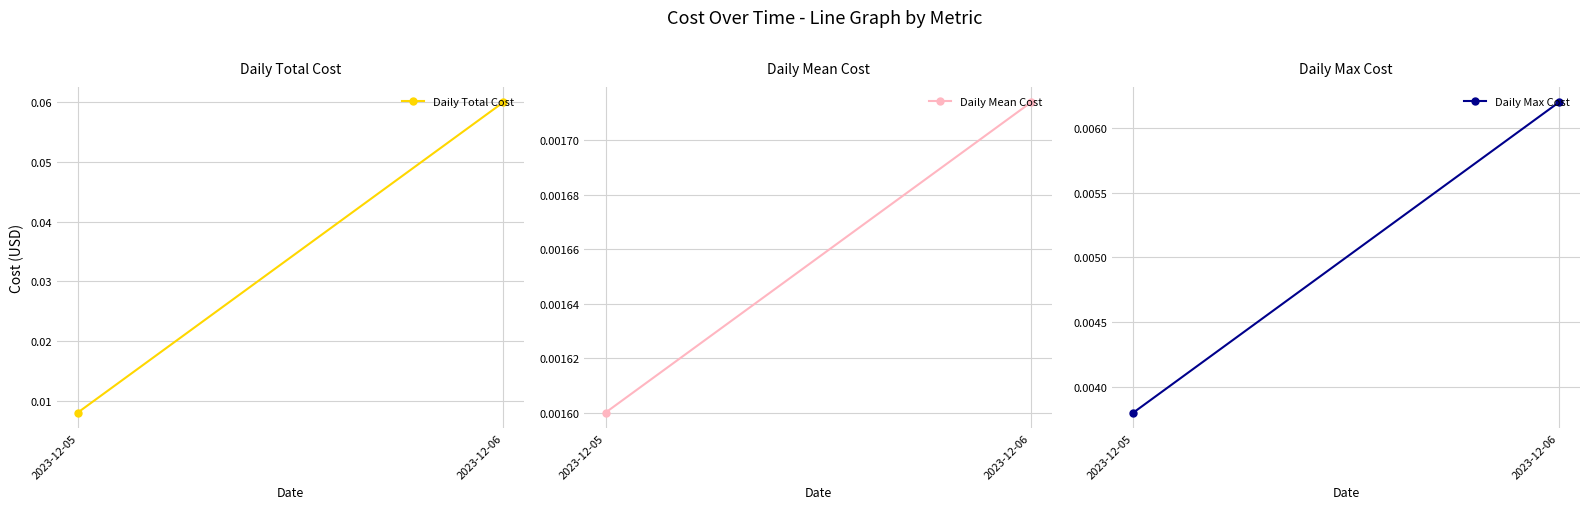

True or false: Daily Max Cost has a value of 0.0 at 2023-12-05.

True